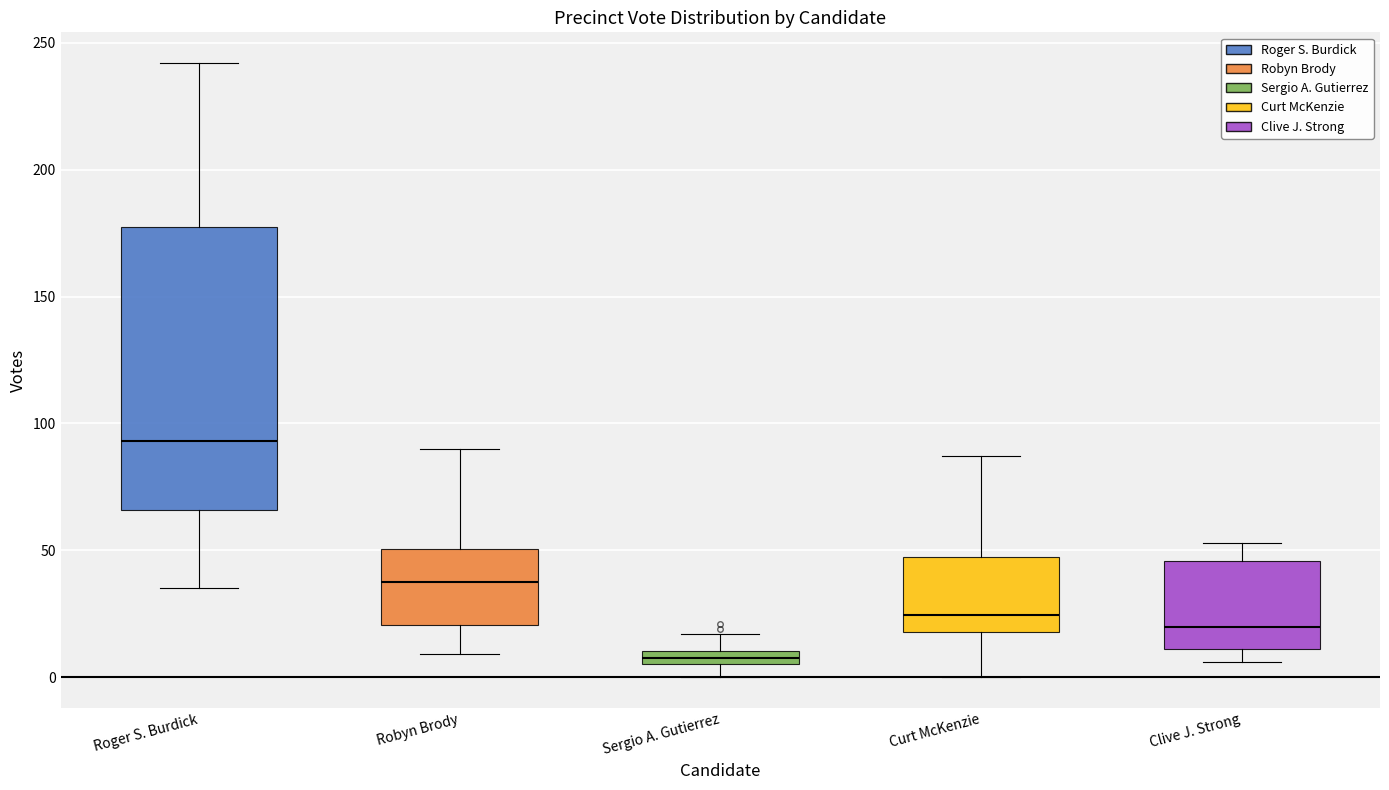

Where is the lower edge of the box for Robyn Brody on the y-axis? The values are not printed on the chart, so give them approximately, as read against the axis.

20